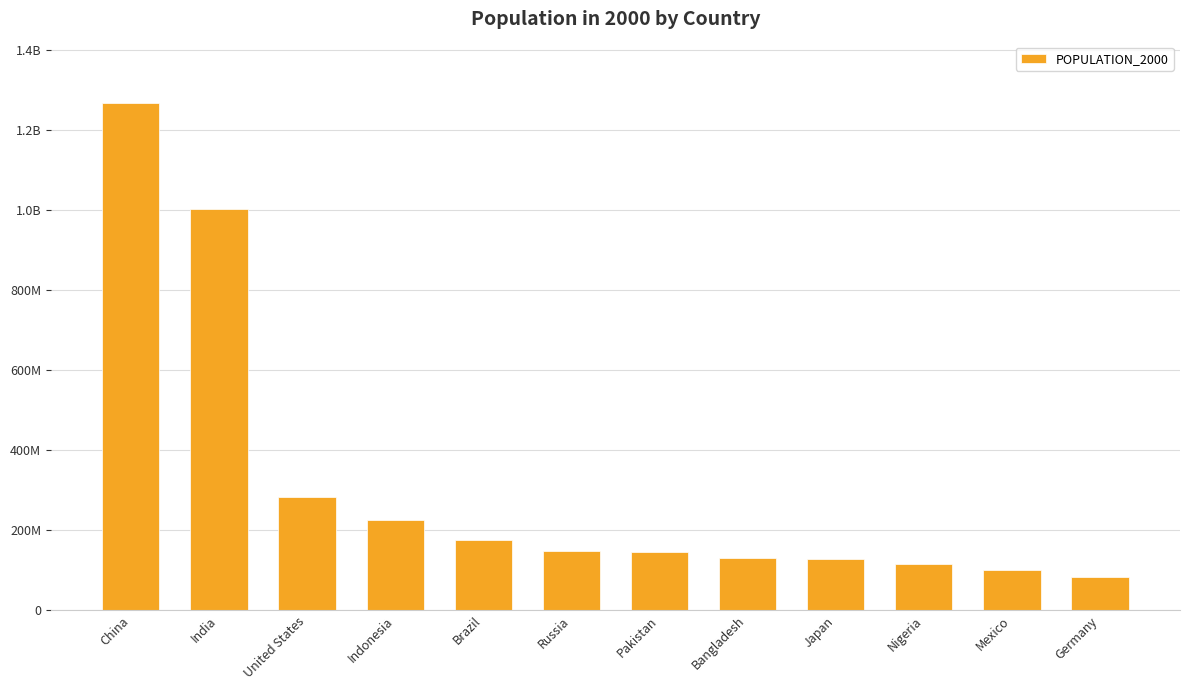

Reading right to left, what are all the values shown in this chart?

Germany=82187909	Mexico=99926620	Nigeria=114311328	Japan=126699784	Bangladesh=130406594	Pakistan=146342958	Russia=146731774	Brazil=175552771	Indonesia=224138438	United States=282338631	India=1002708291	China=1268853362